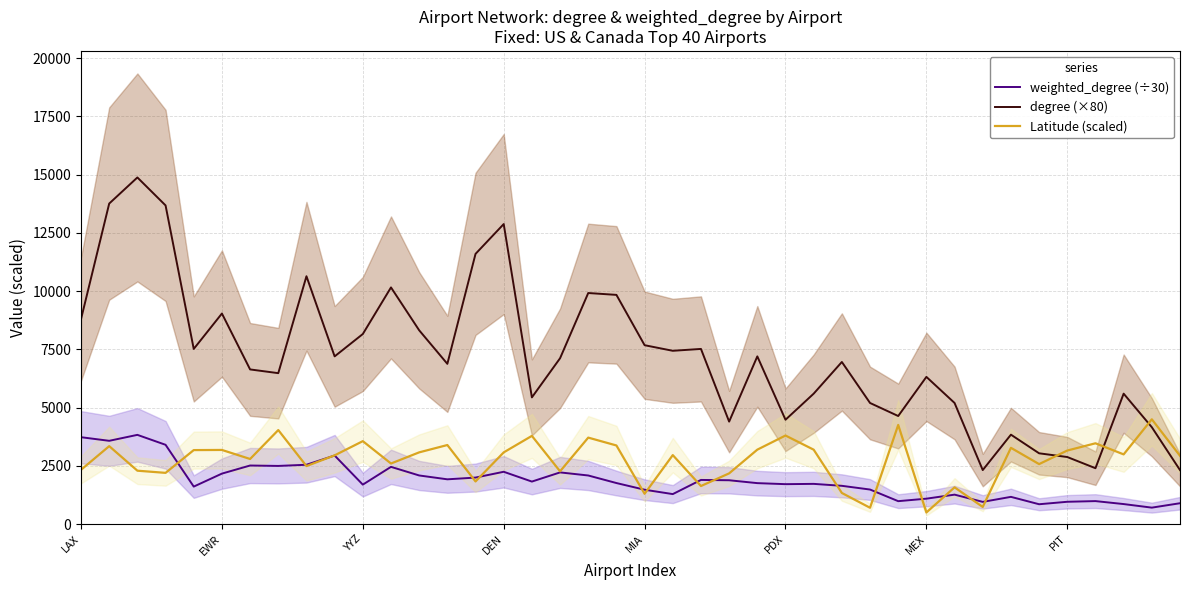

The value of weighted_degree (÷30) at 24 is 719.9. True or false?

False